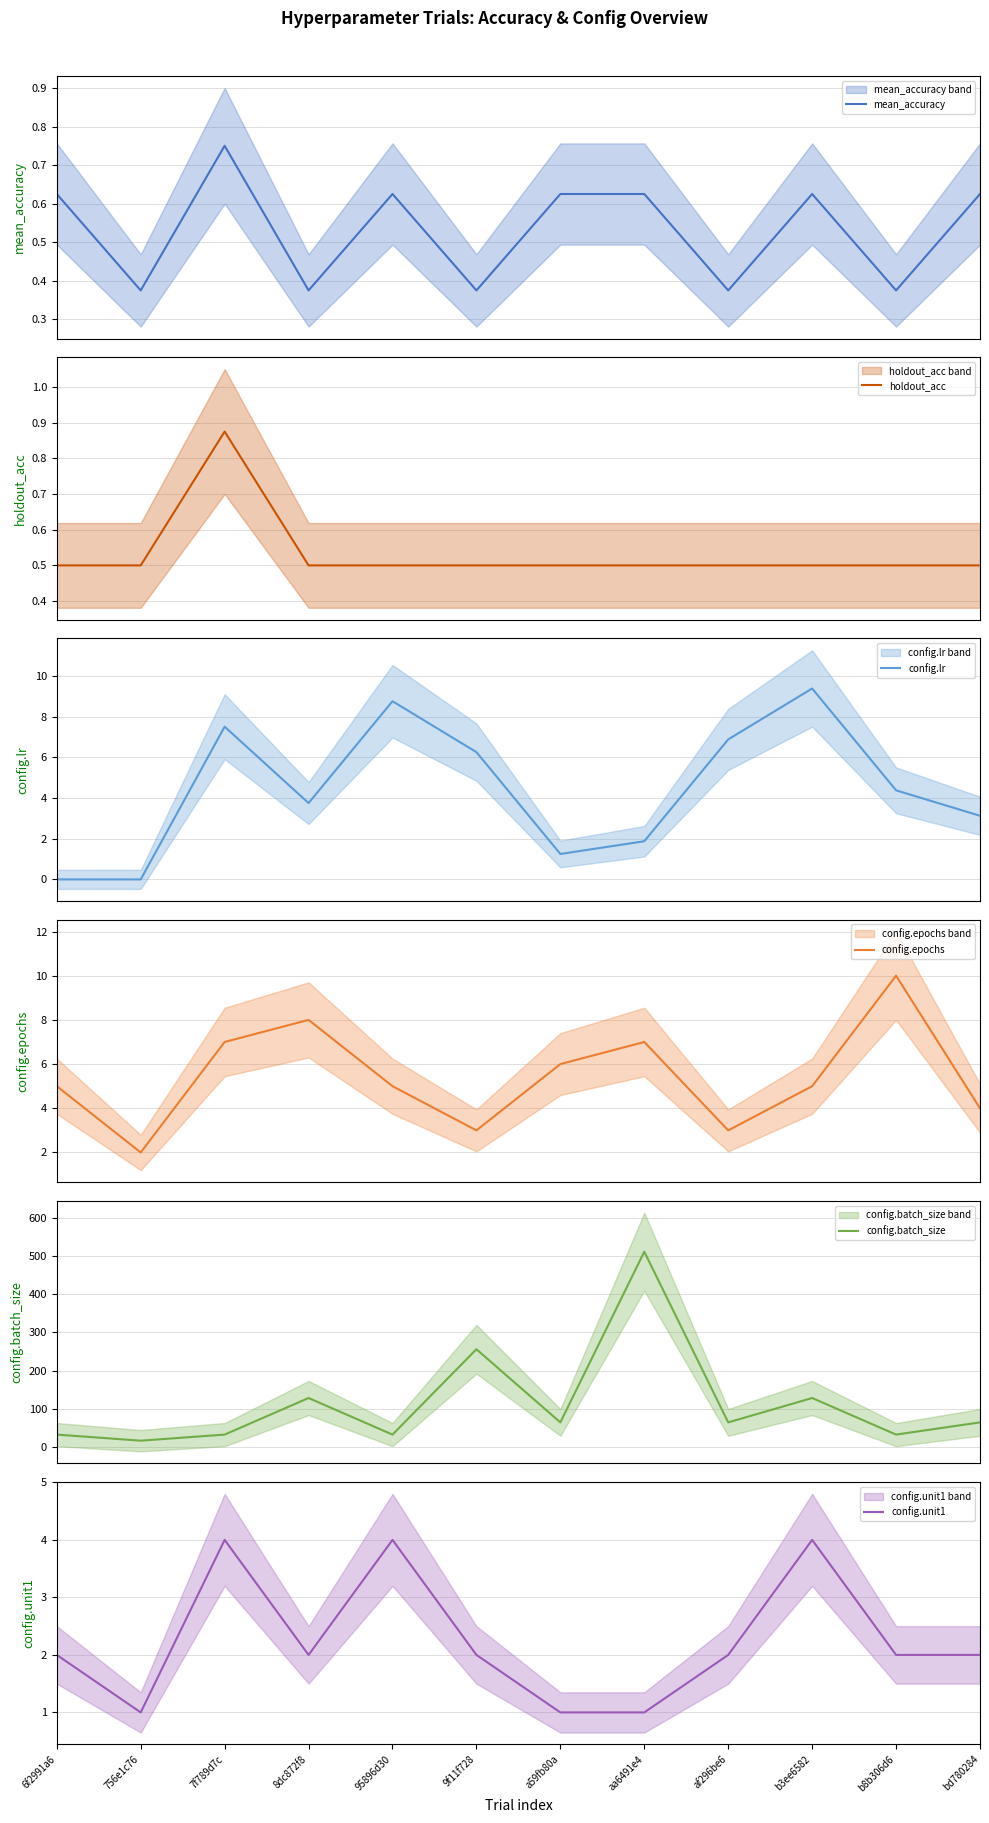

Count the config.epochs values in the range 4 to 7.

7